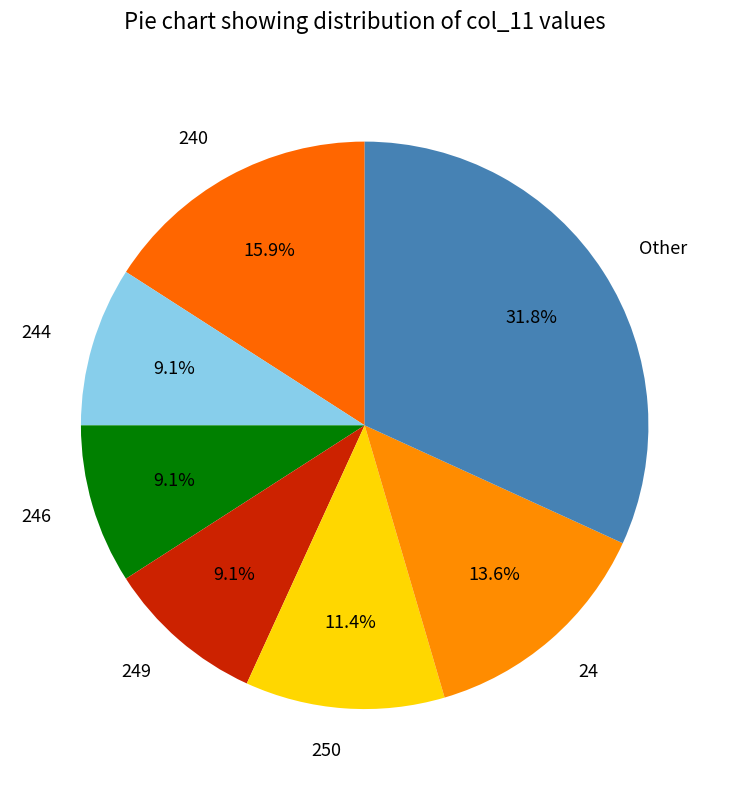

To the nearest percent, what portion does 249 represent?

9%